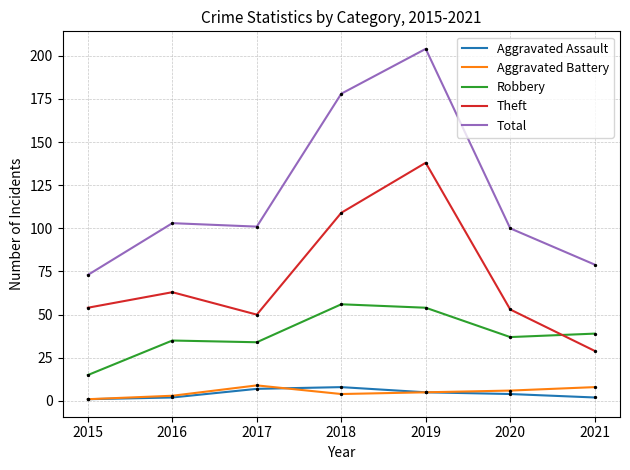

Which series changed the most between 2016 and 2019?

Total